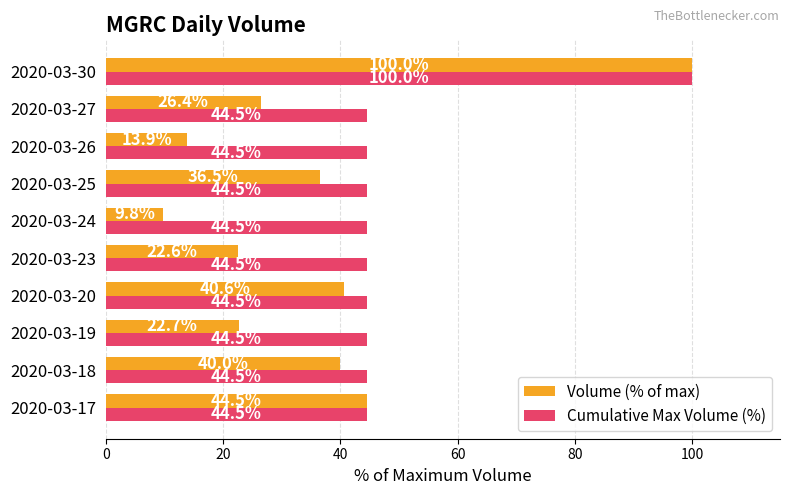

The value of Volume (% of max) at 2020-03-26 is 13.9. True or false?

True